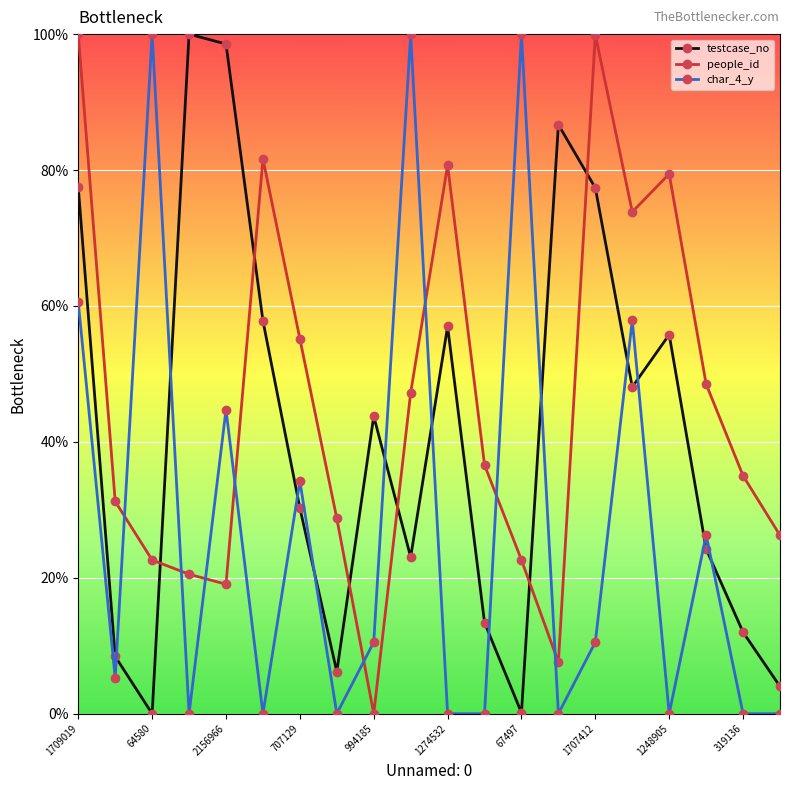

What is the sum of all testcase_no values?

824.1